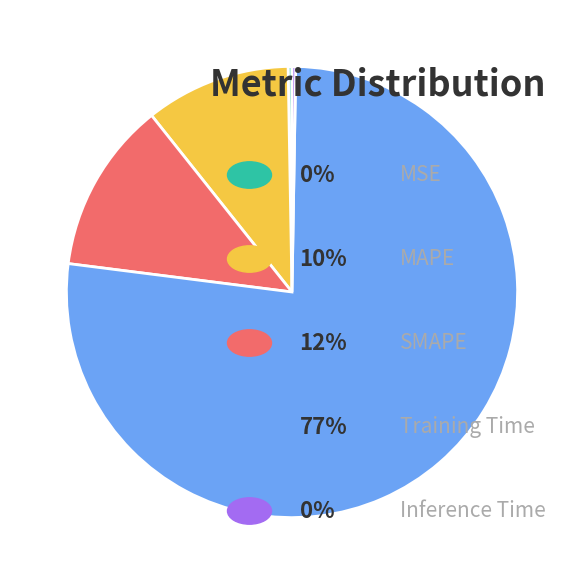

Is there a majority slice in this chart?

Yes